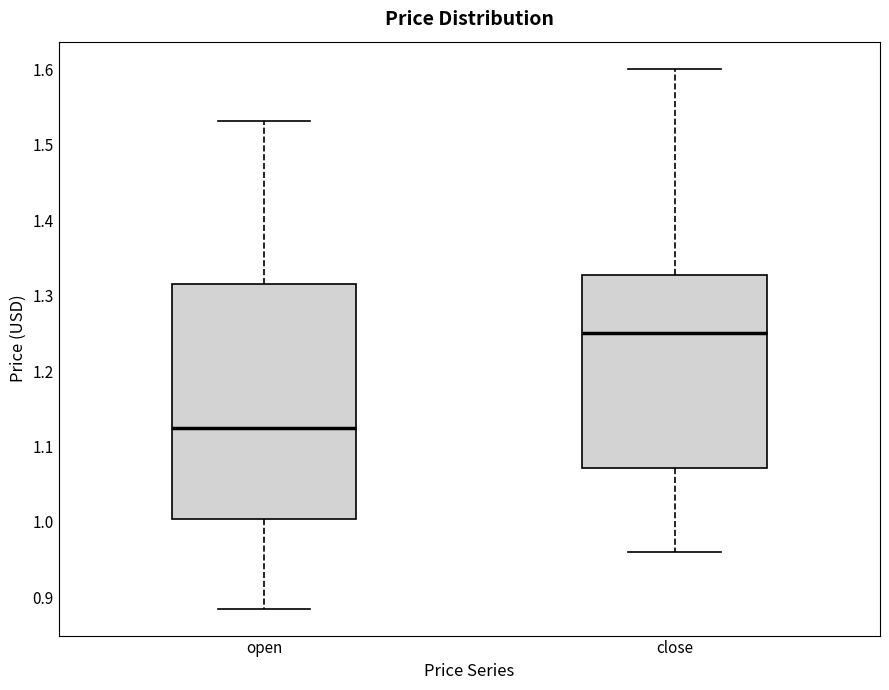

Which box is the tallest, from its lower edge to its upper edge?

open